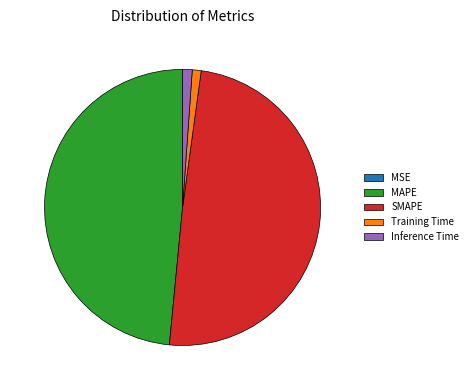

Between MAPE and SMAPE, which is larger?

SMAPE